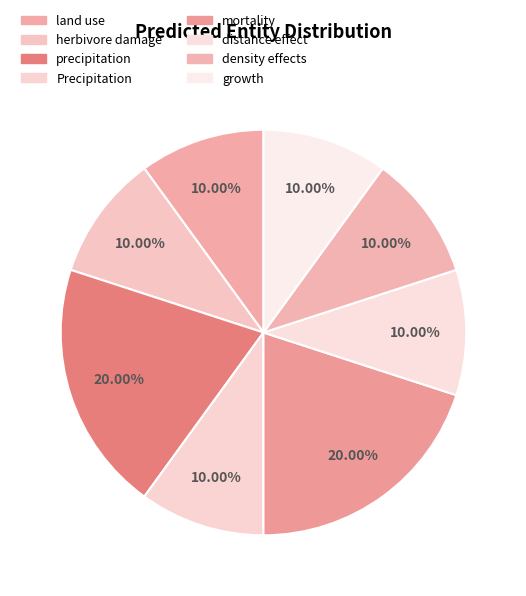

Is there a majority slice in this chart?

No